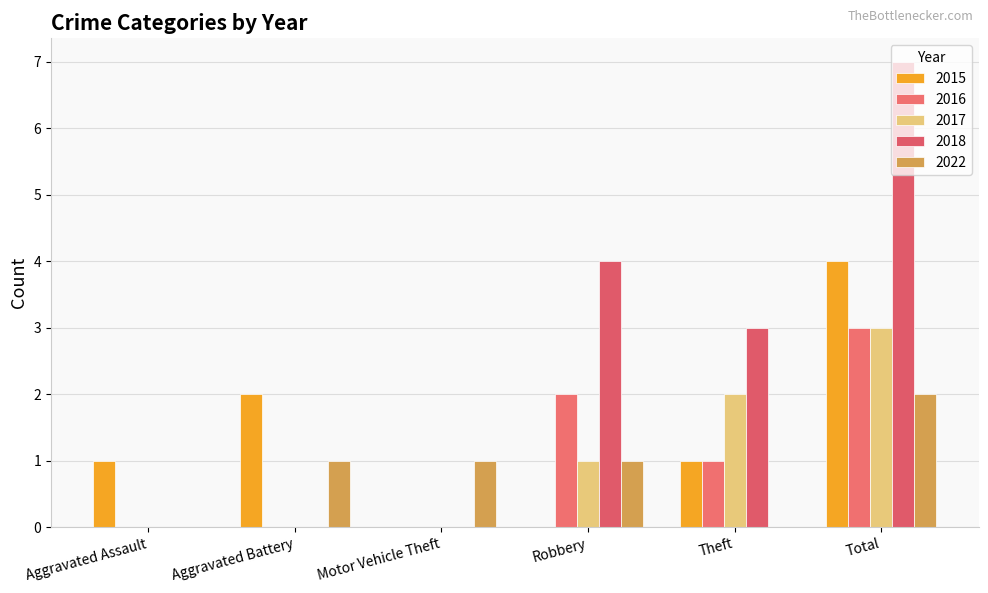

Which category has the highest value in the 2016 series?

Total